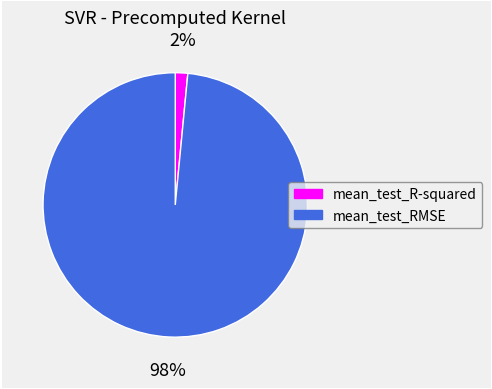

Which has a higher value, mean_test_RMSE or mean_test_R-squared?

mean_test_RMSE